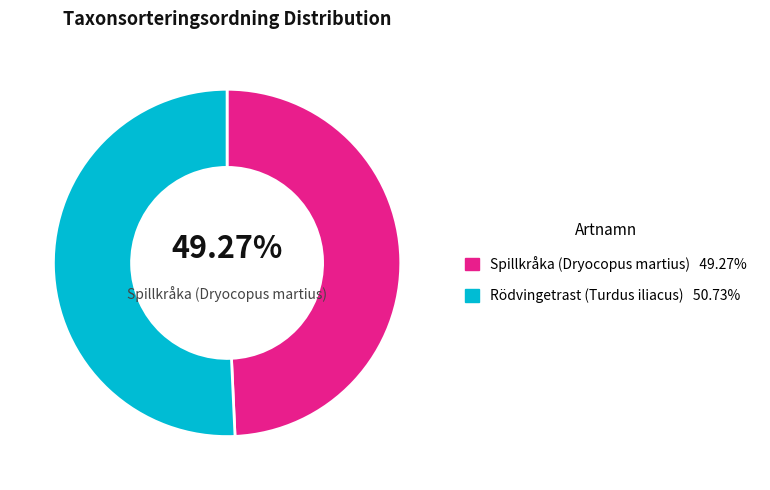

Does any single category account for the majority?

Yes